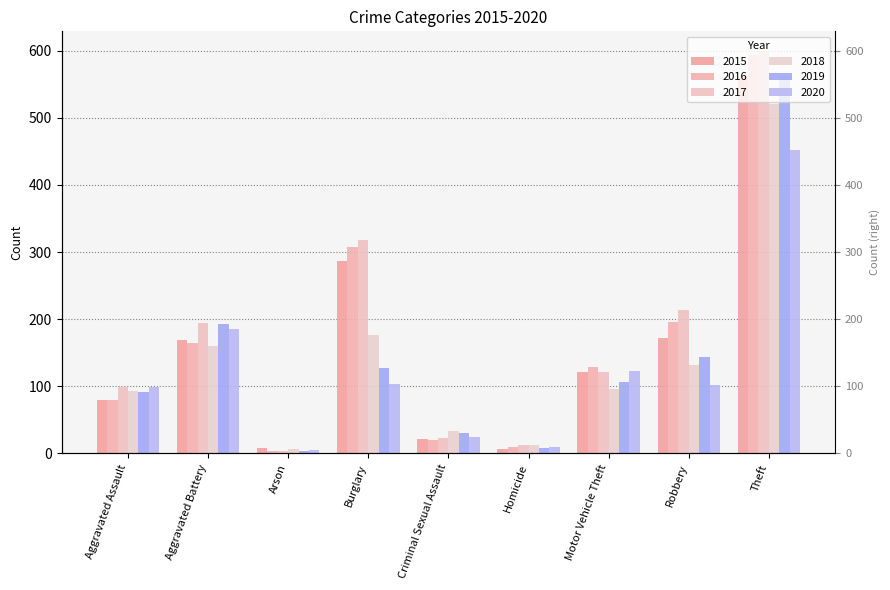

Where does the 2019 series first go above 107?

Aggravated Battery